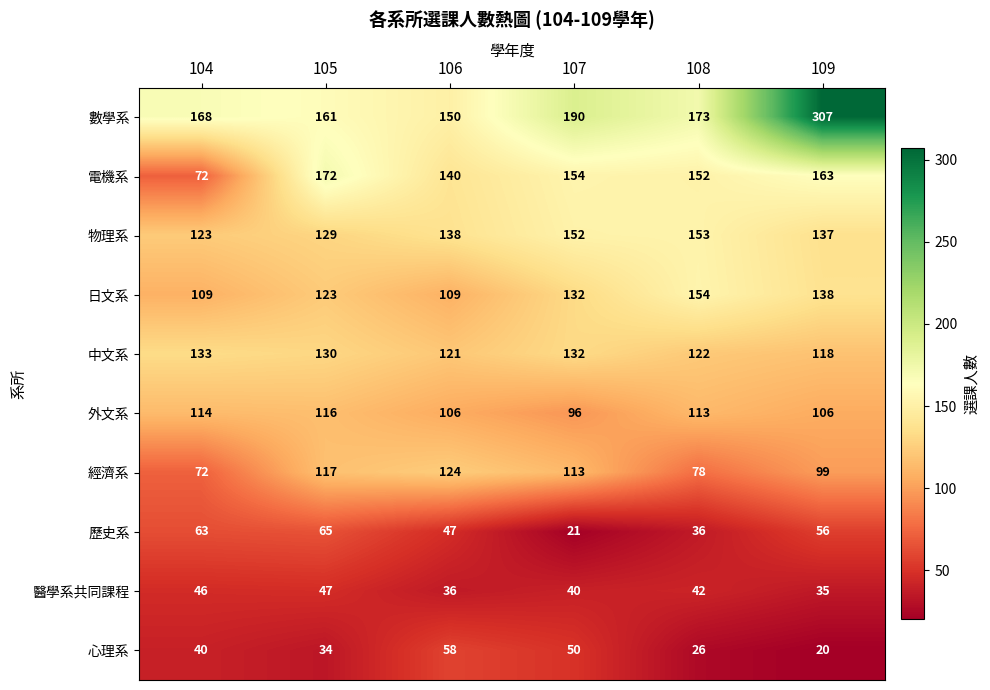

Which category has the highest value in the 中文系 series?

104